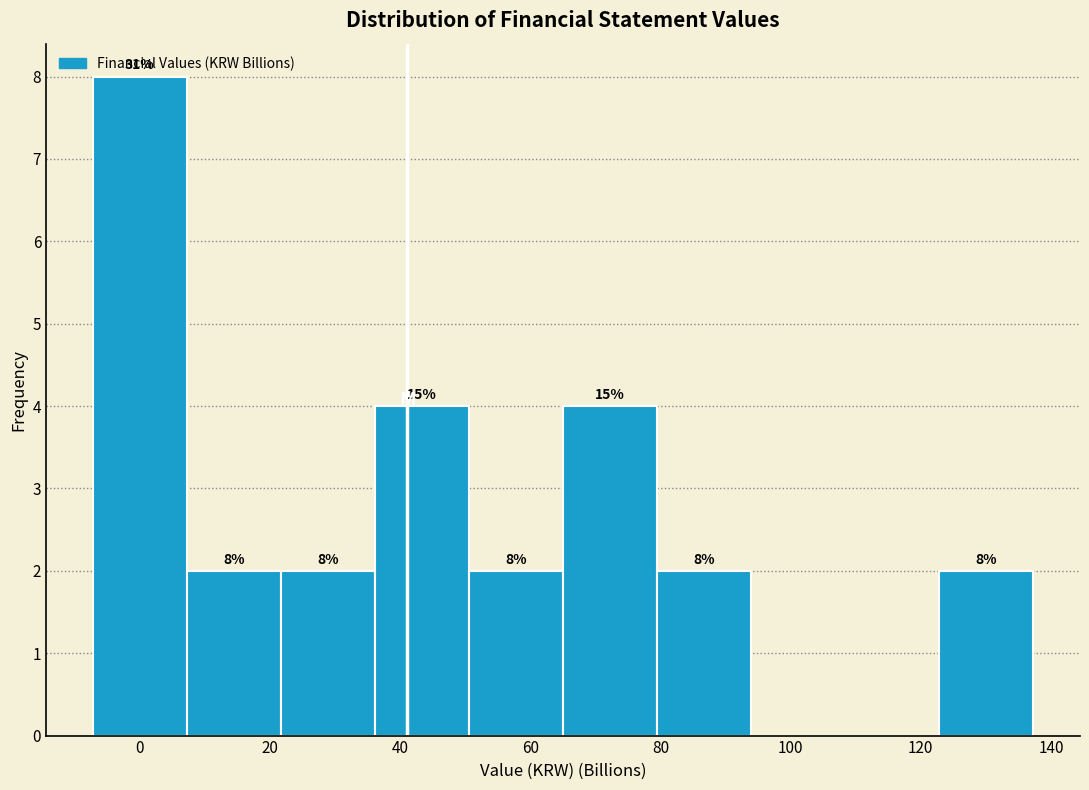

Over which range of the x-axis is the bar tallest?

-8 to 8